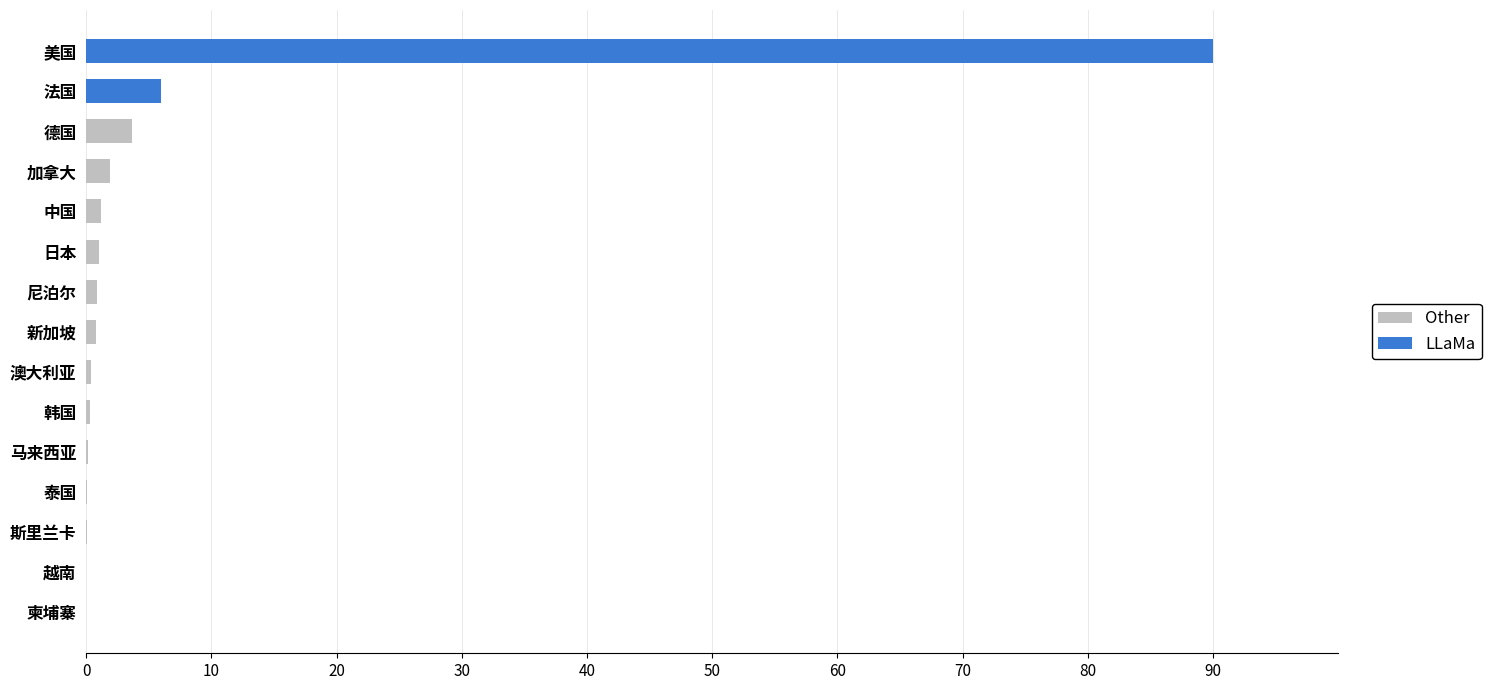

Between 尼泊尔 and 美国, which is larger?

美国